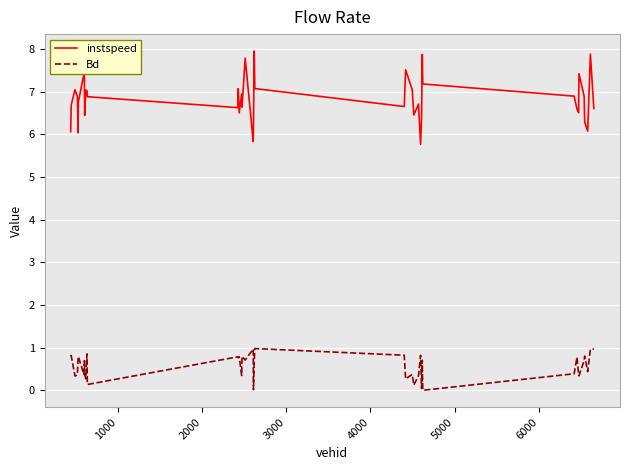

What is the difference between the maximum and minimum values in the instspeed series?

2.2